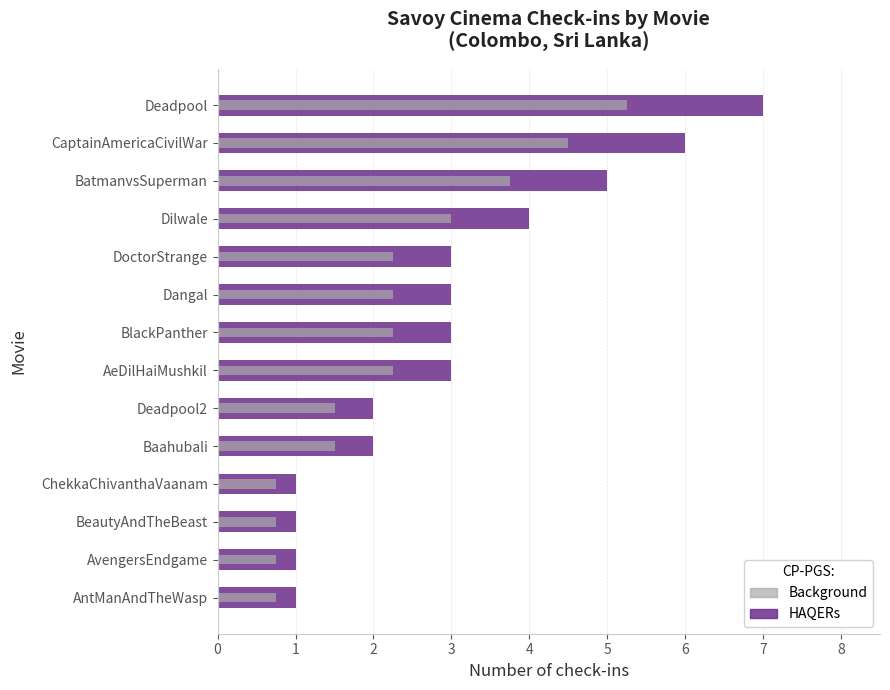

Which series changed the most between DoctorStrange and BatmanvsSuperman?

HAQERs